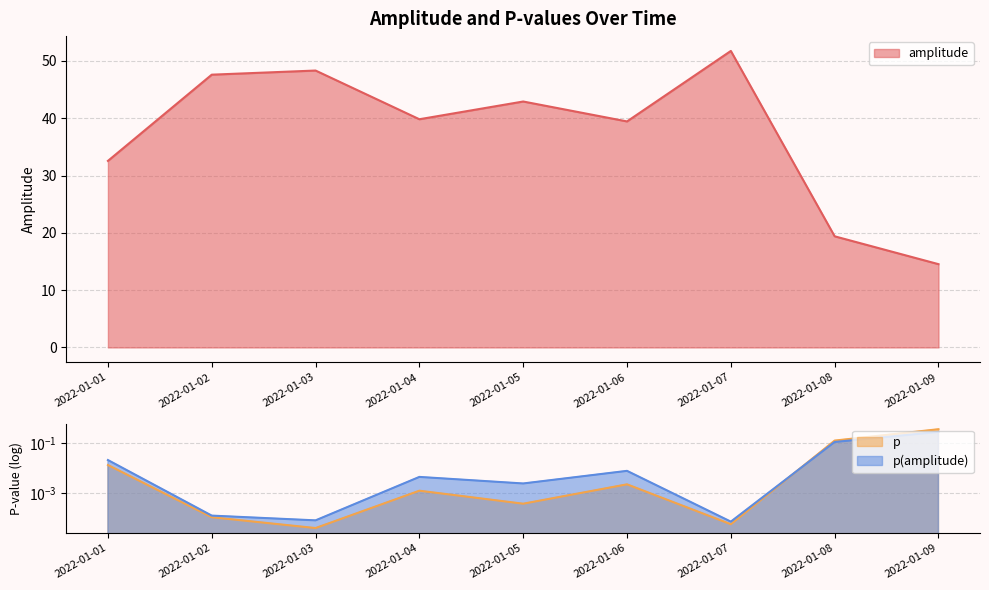

What is the maximum value for p?

0.4